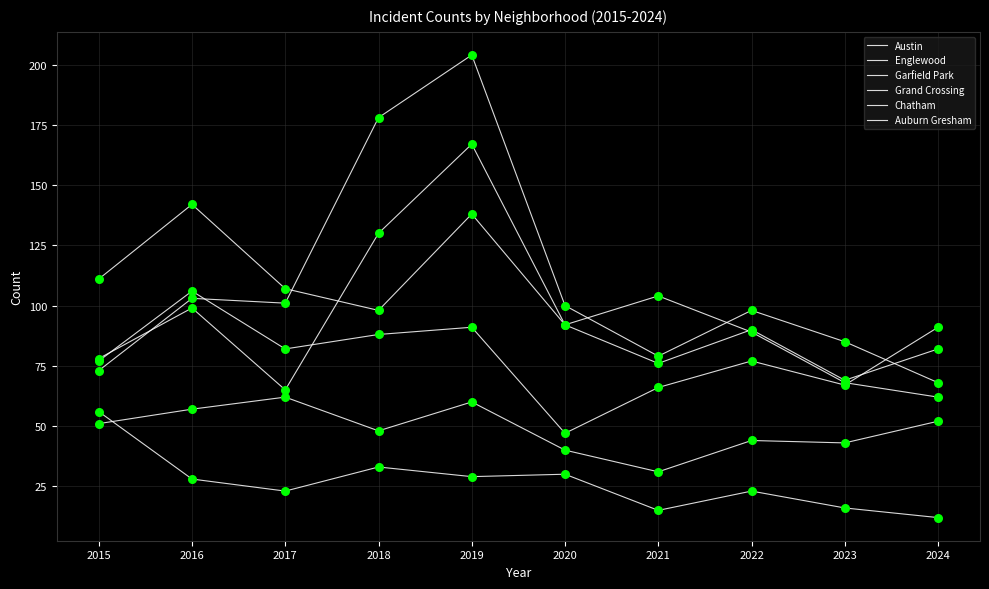

What is the total value across all series at 2024?

367